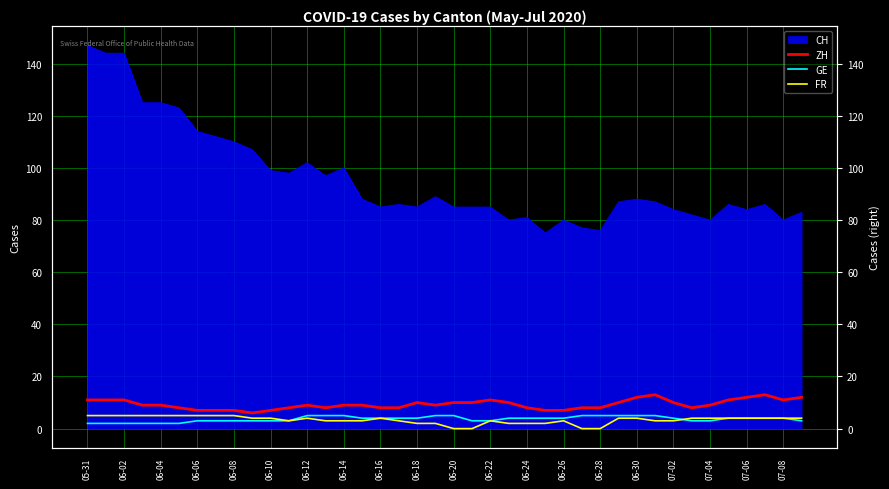

How many lines are shown in the chart?

3